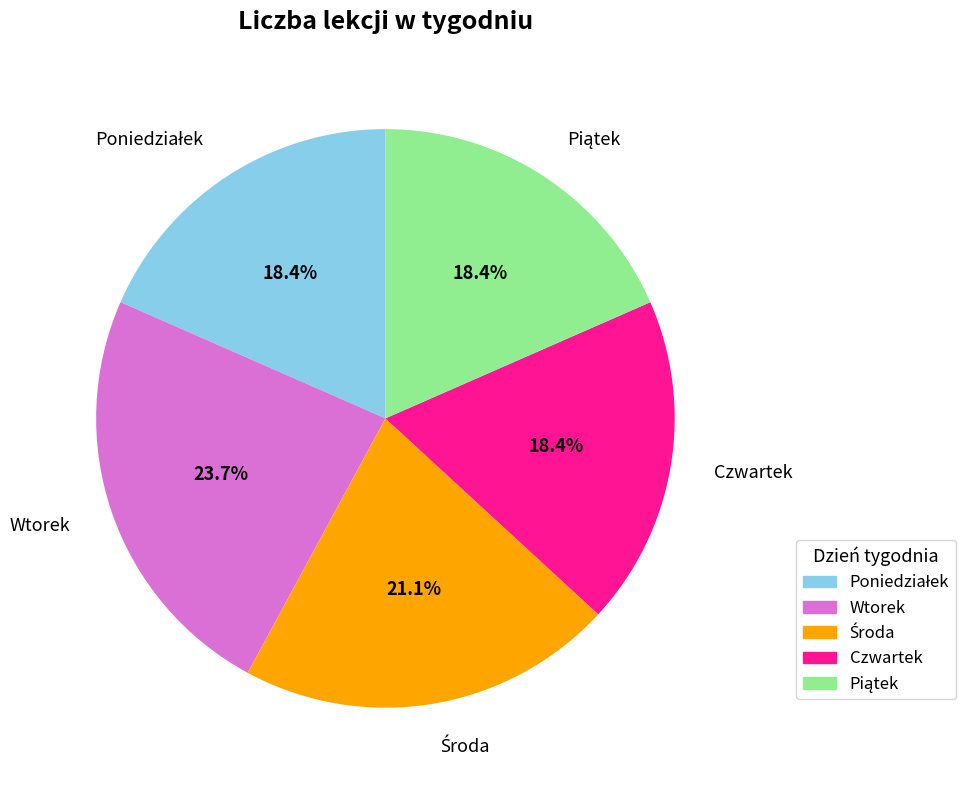

Which category has the biggest portion of the pie?

Wtorek